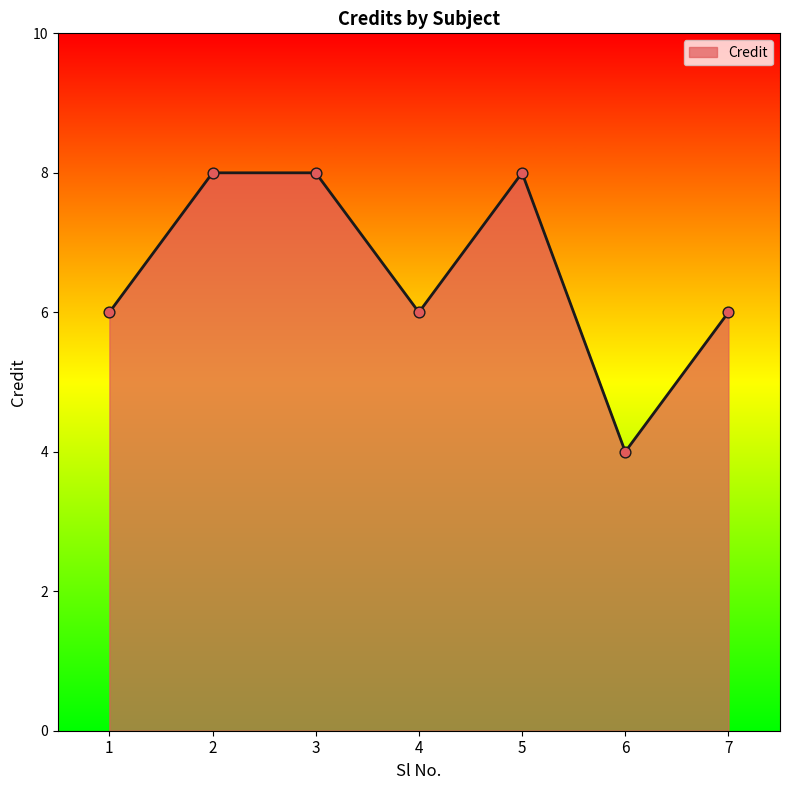

What is the ratio of the value at 1 to the value at 7?

1.0